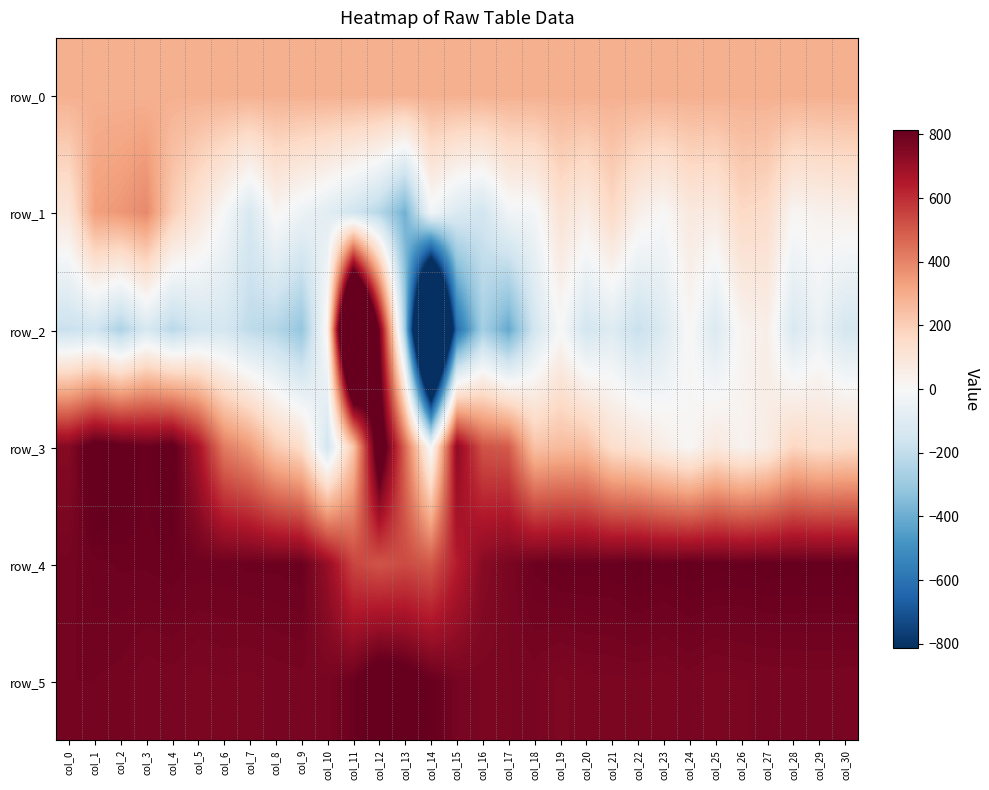

What is the sum of all row_5 values?

24106.0